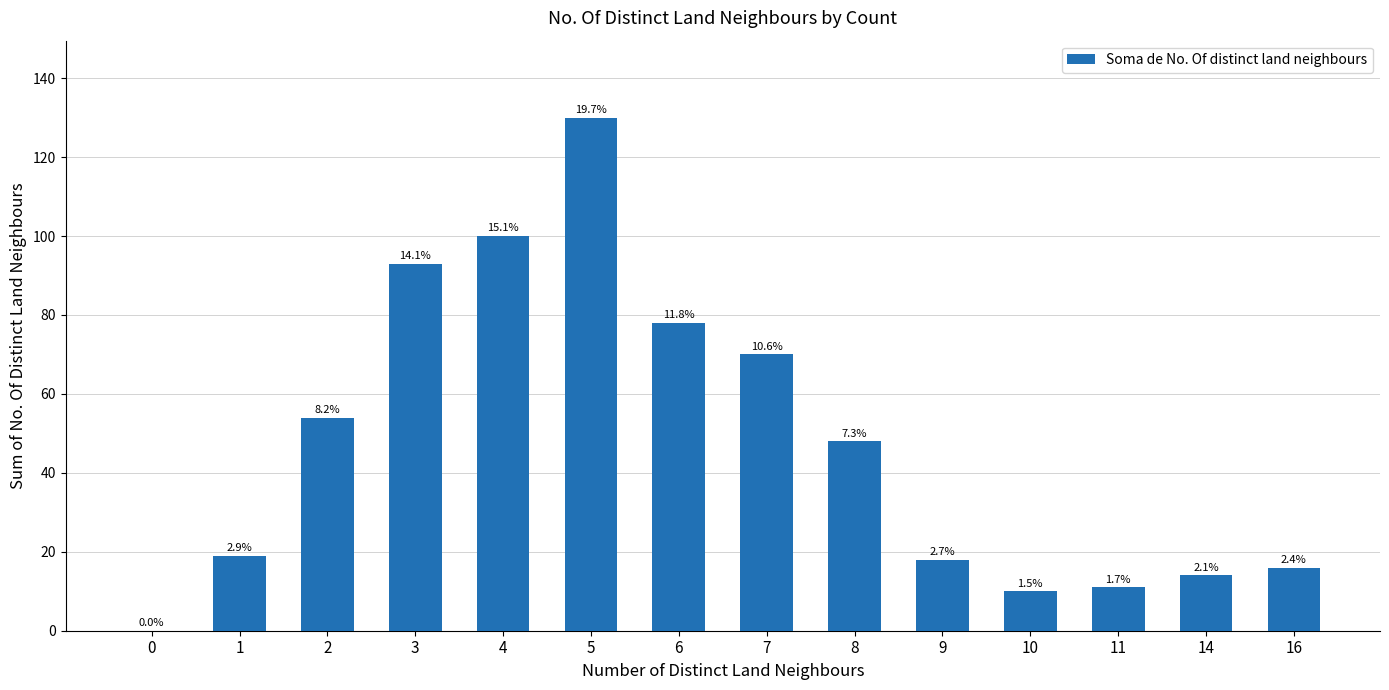

How many categories are shown in the chart?

14